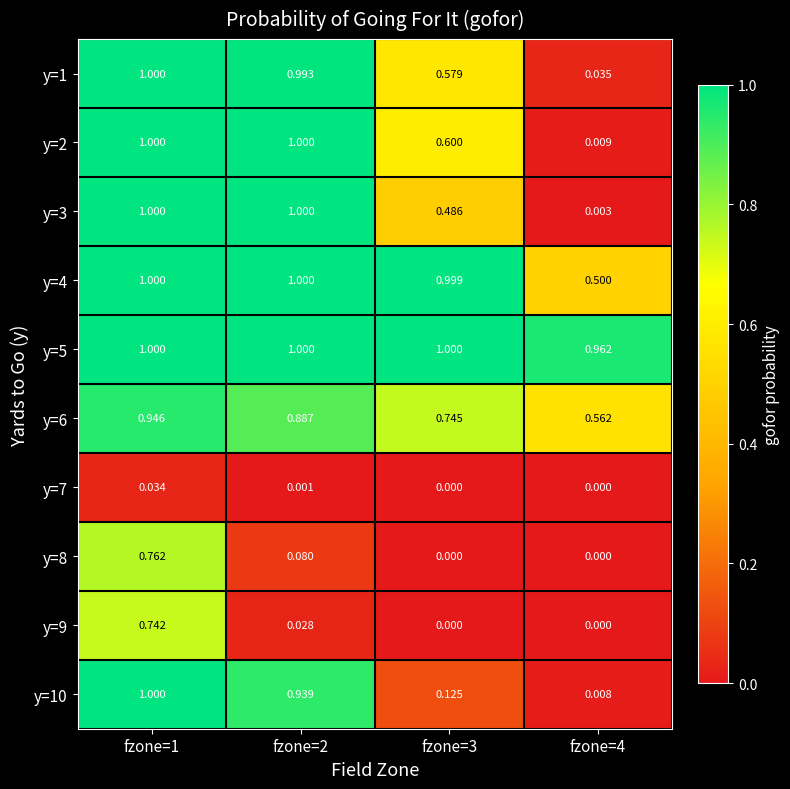

Is the value of y=9 at fzone=1 greater than the value of y=6 at fzone=1?

No